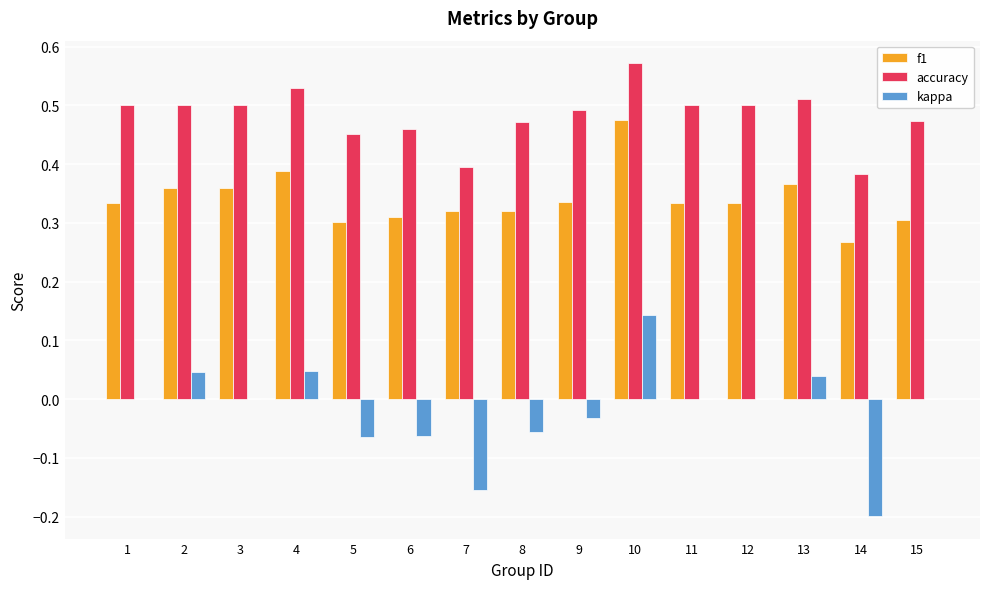

True or false: kappa has a value of 0.0 at 12.

True